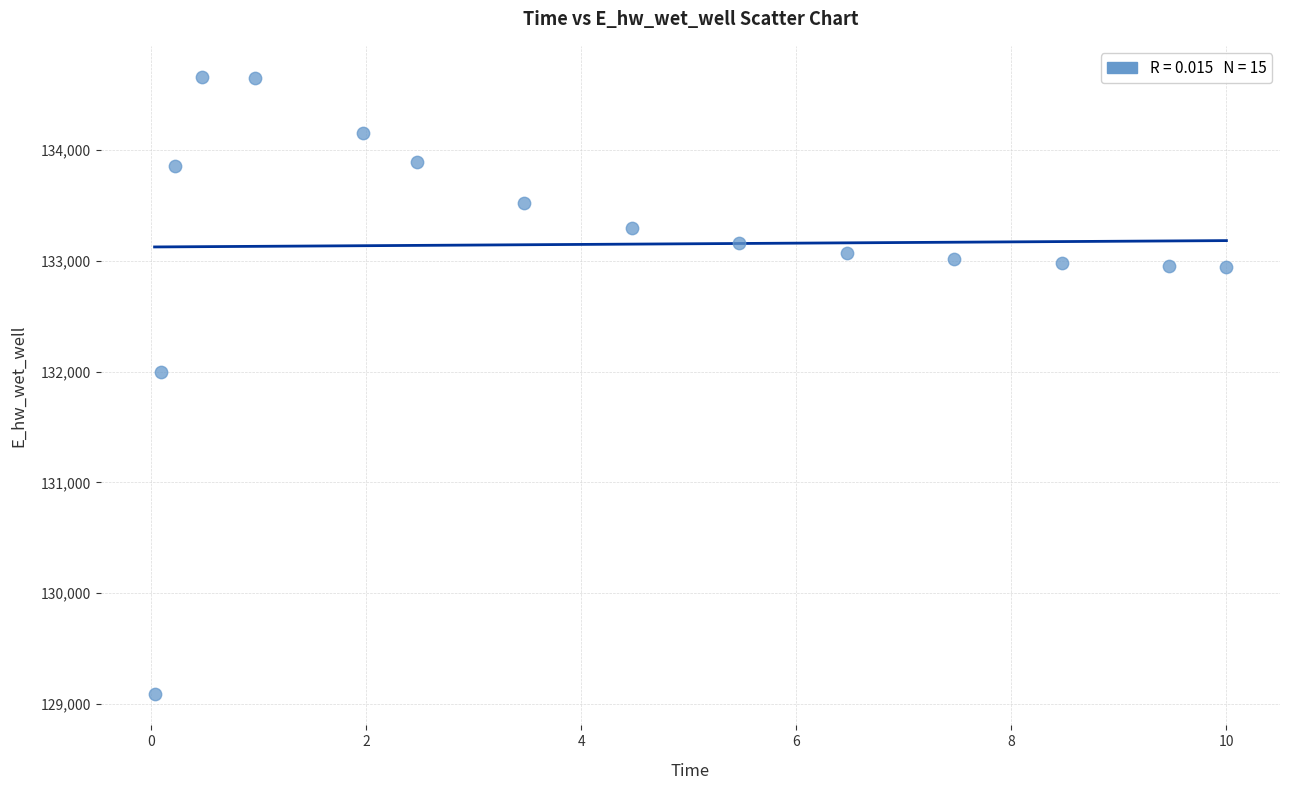

What Y value in the scatter plot is closest to 131873?

131995.2